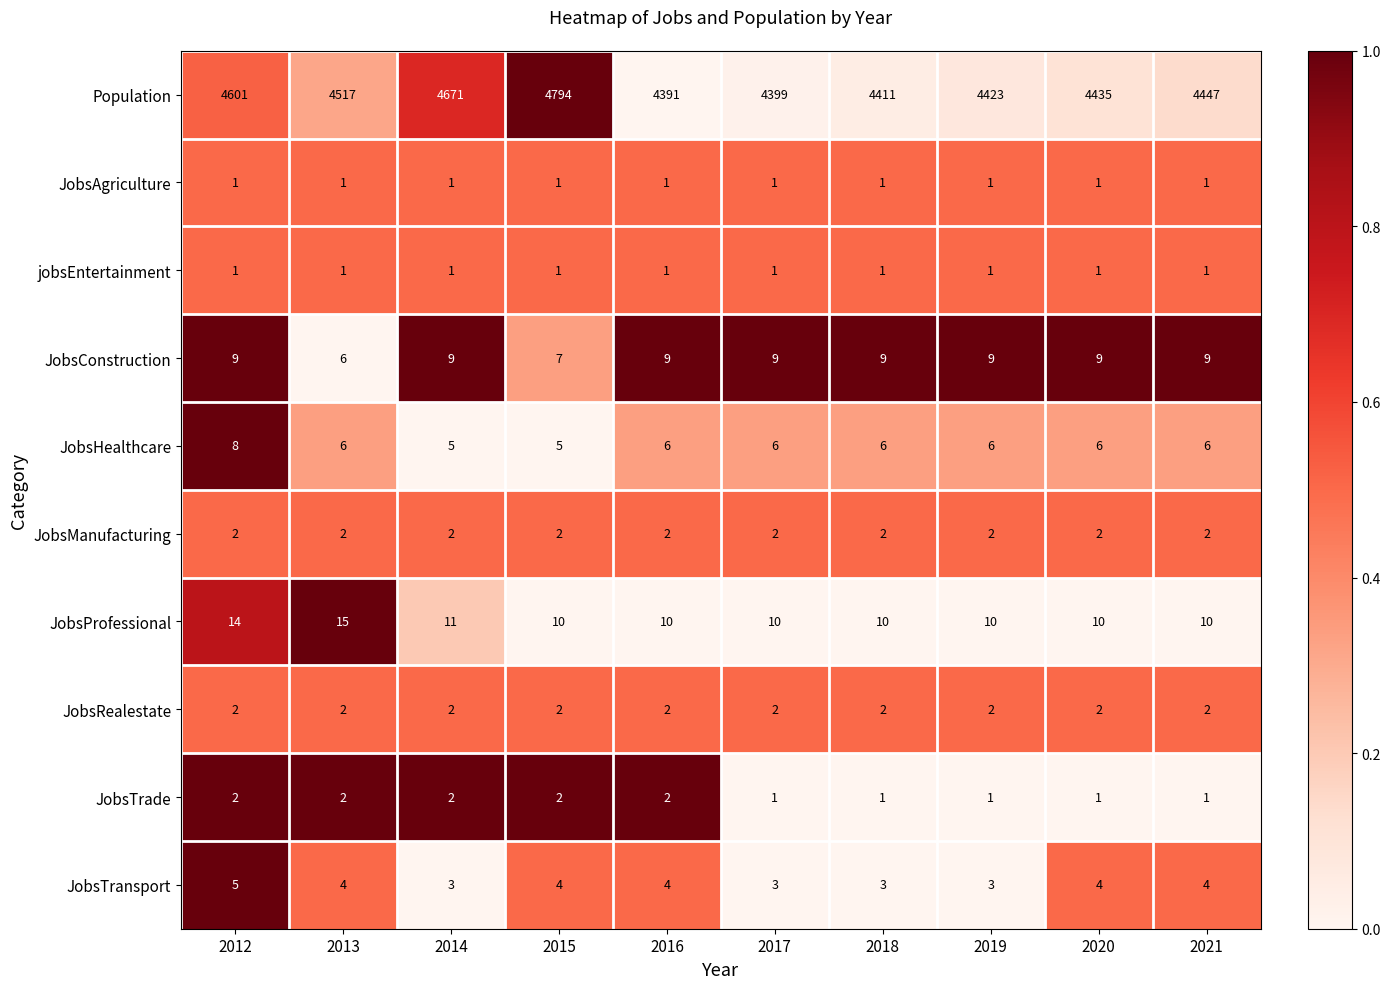

Which series has the largest range (max minus min)?

Population